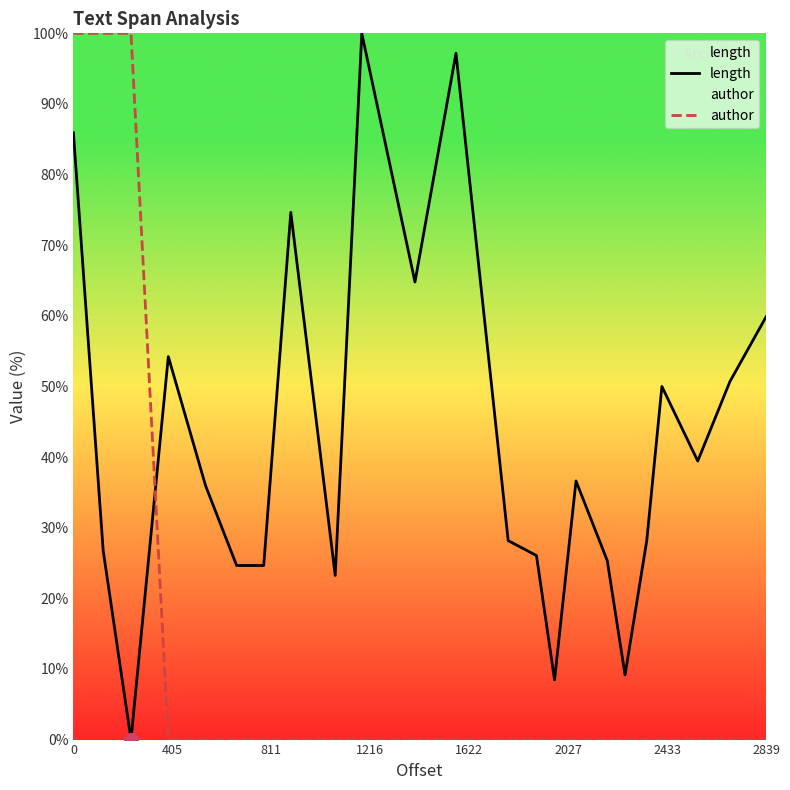

What are all the series names shown in the legend?

length, author